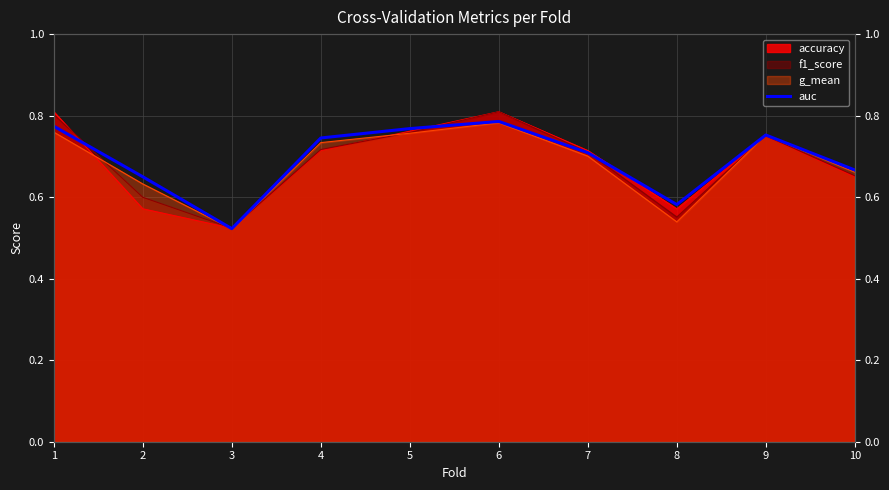

List the labels in order of value, largest first.

6, 1, 5, 9, 4, 7, 10, 2, 8, 3